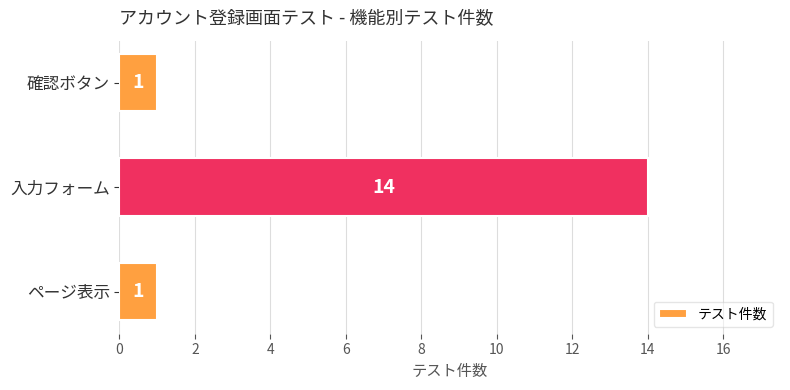

Does the chart contain any negative values?

No